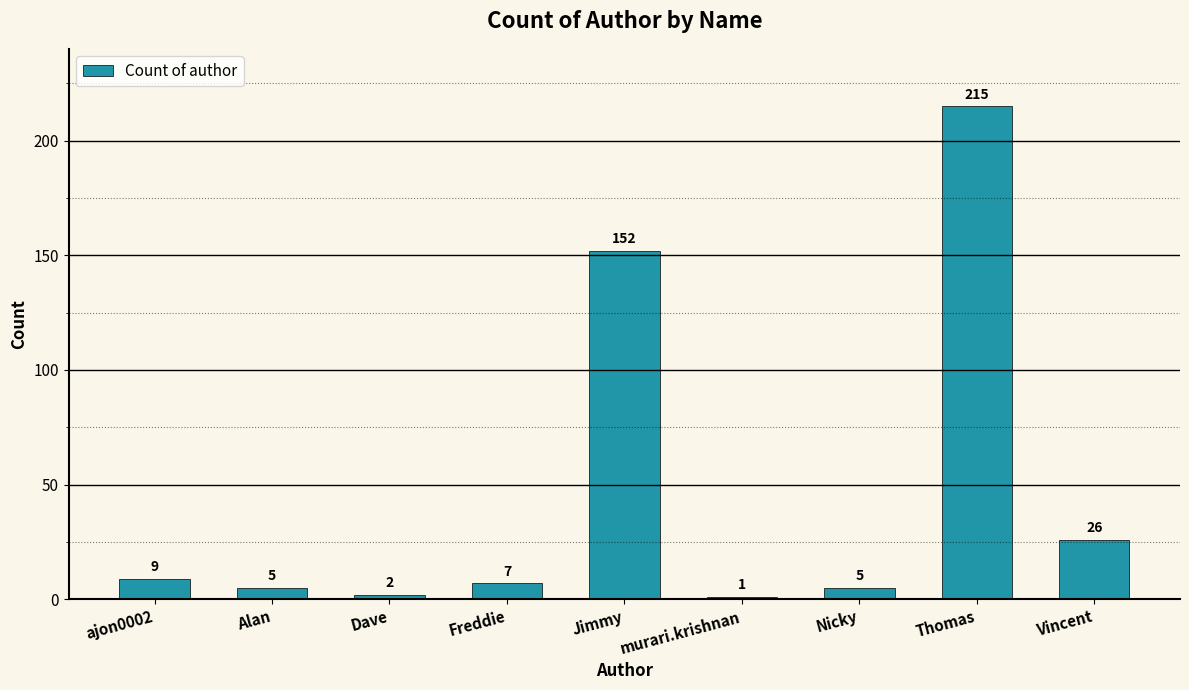

Which label corresponds to the smallest value in the chart?

murari.krishnan